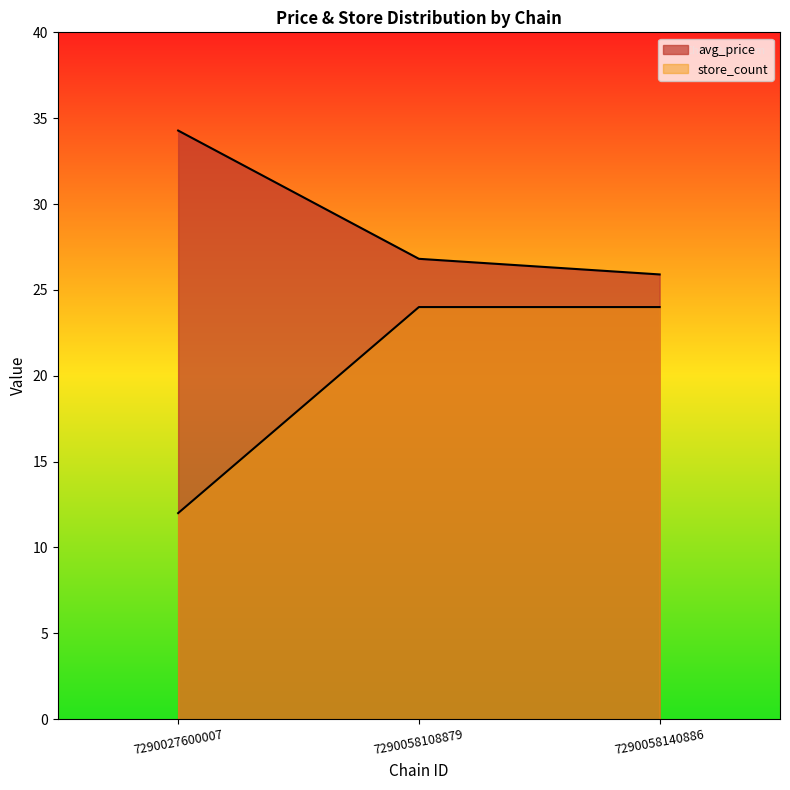

At how many categories does at least one series exceed 33?

1